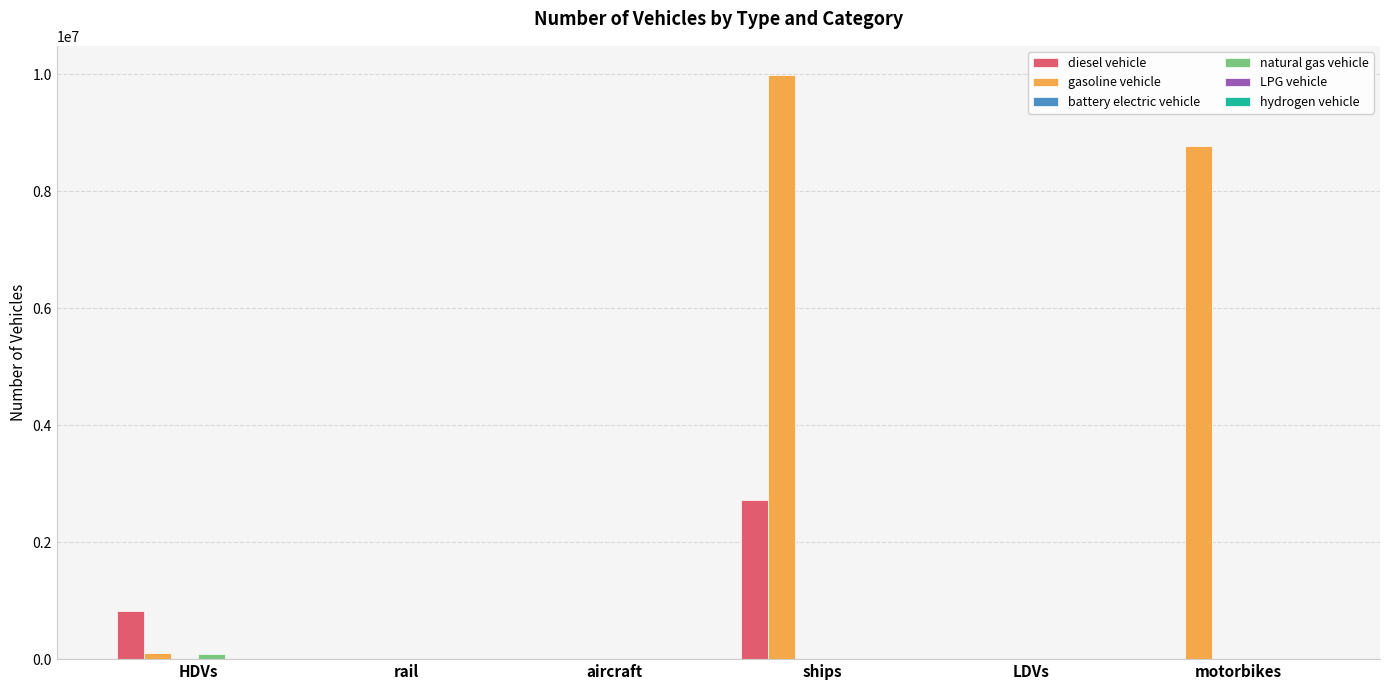

Count the number of data series in this chart.

6